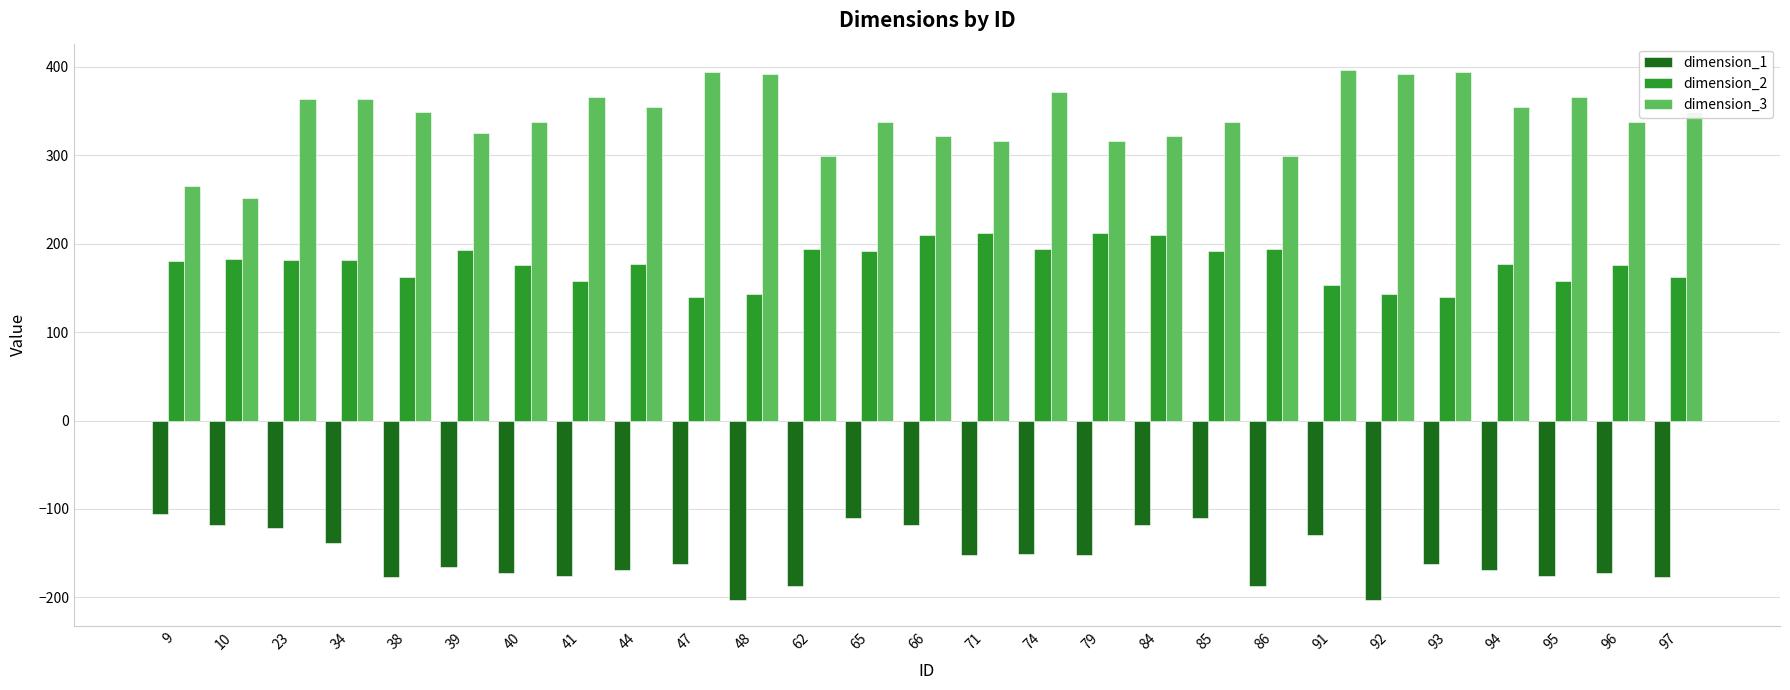

Is the value of dimension_2 at 96 greater than the value of dimension_3 at 48?

No